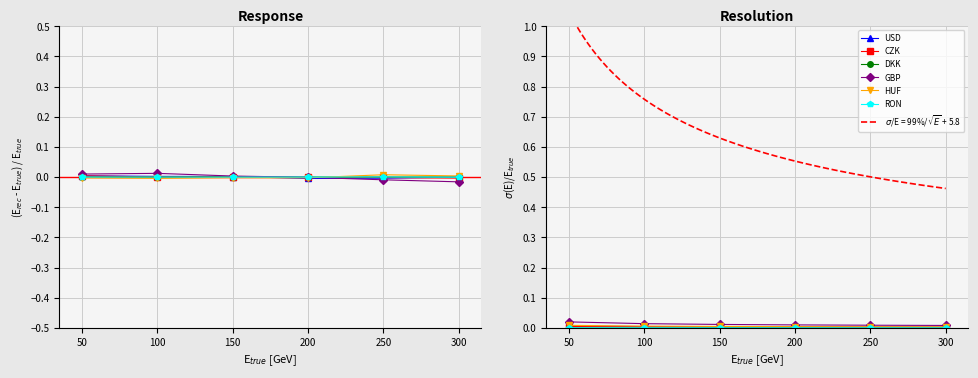

True or false: HUF and RON intersect in this chart.

False